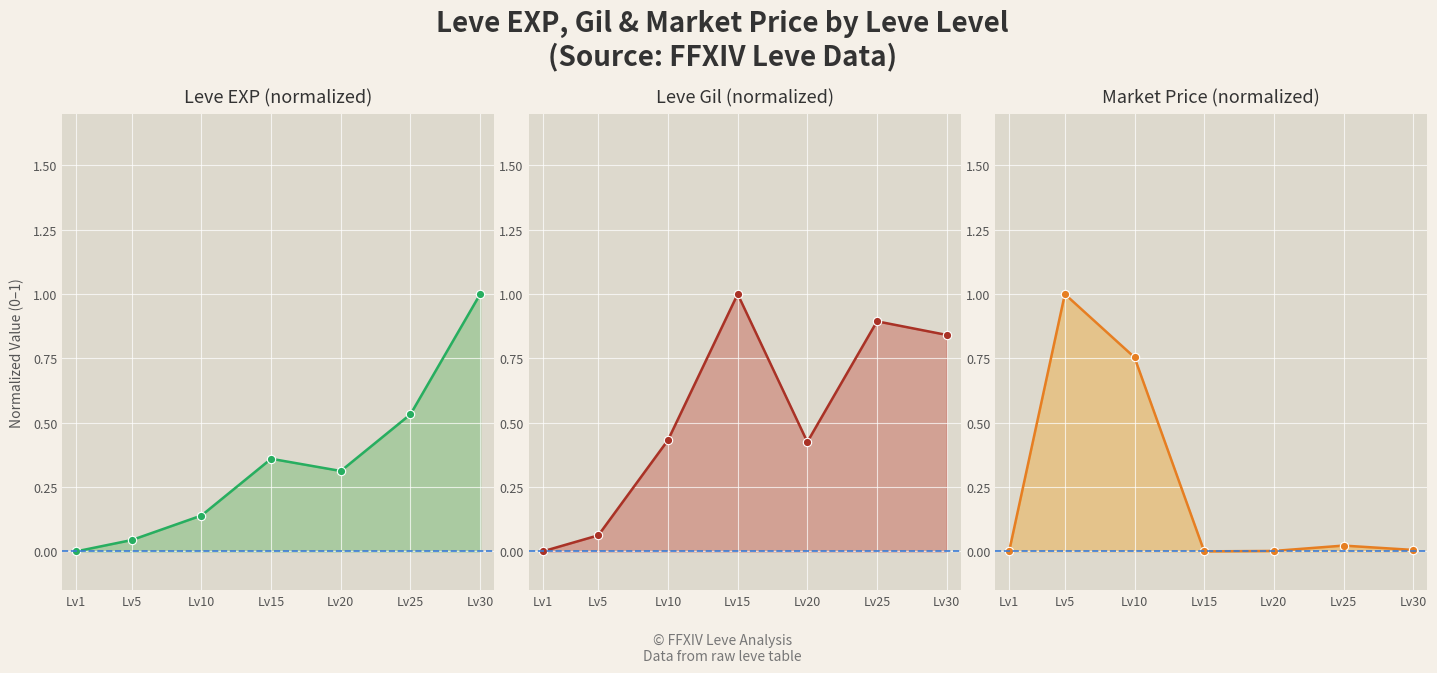

Where is the first local maximum for Market Price (normalized)?

Lv5